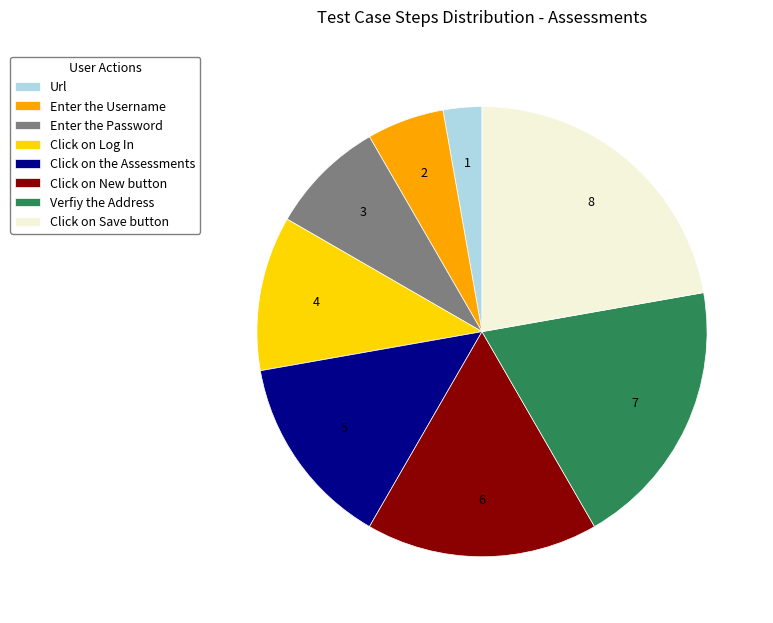

True or false: Verfiy the Address accounts for 13% of the total.

False